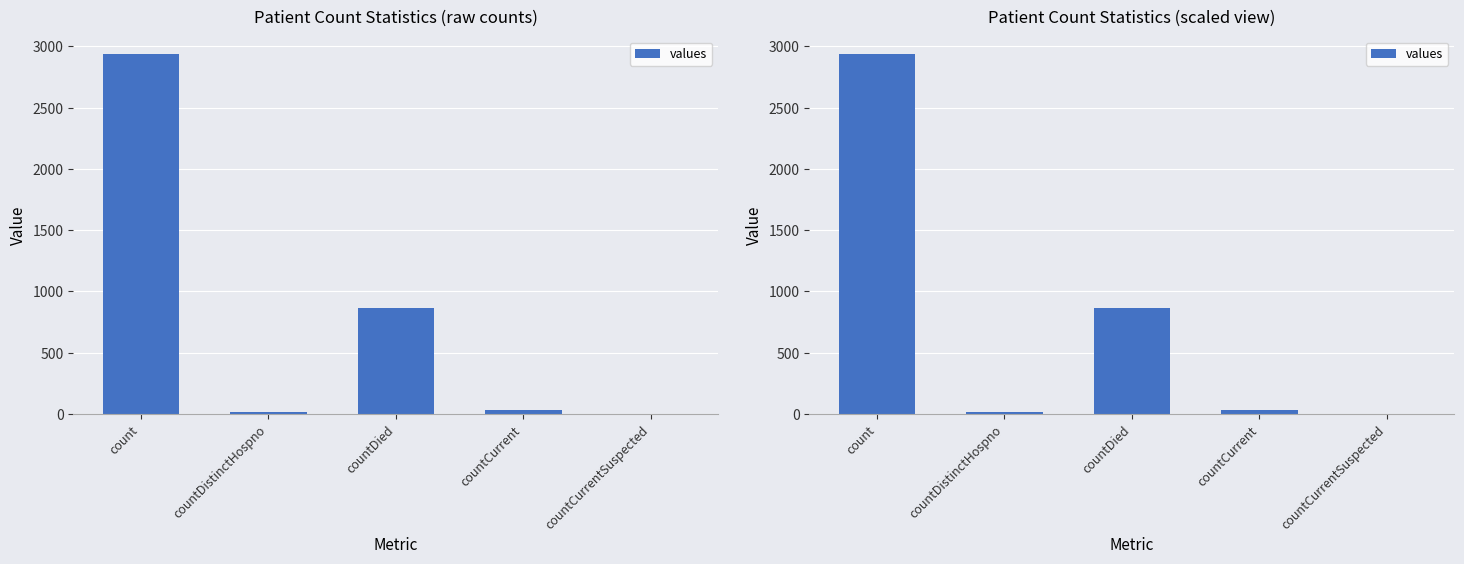

What is the change in value from countDied to countCurrent?

-833